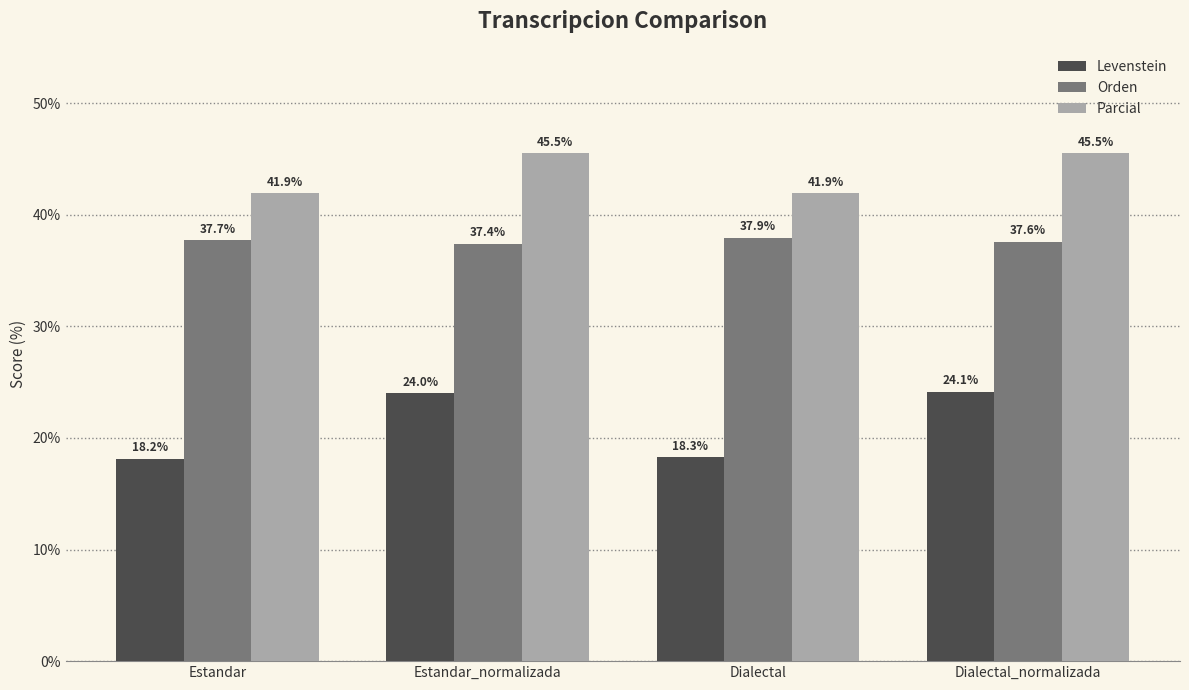

Does the chart contain stacked bars?

No